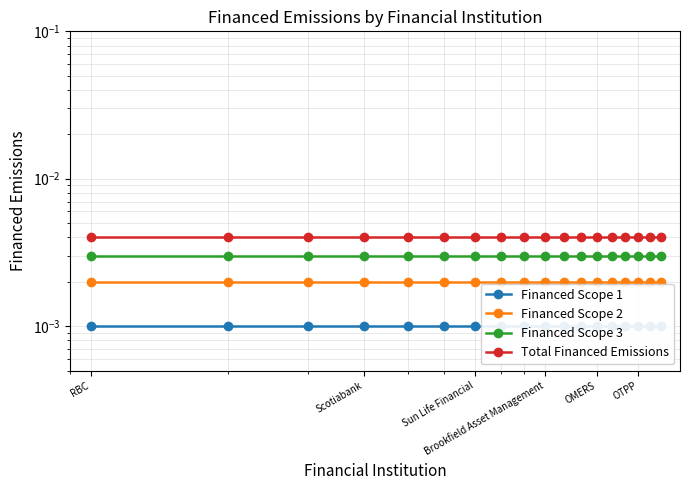

True or false: Financed Scope 2 and Financed Scope 1 intersect in this chart.

False